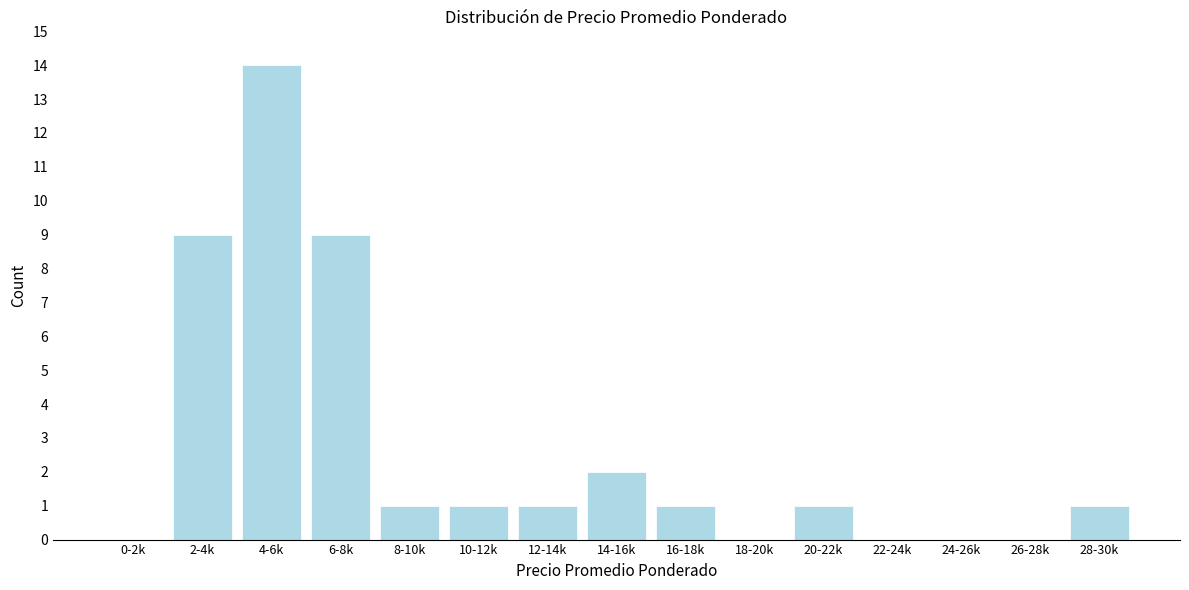

What is the maximum value shown in the chart?

14